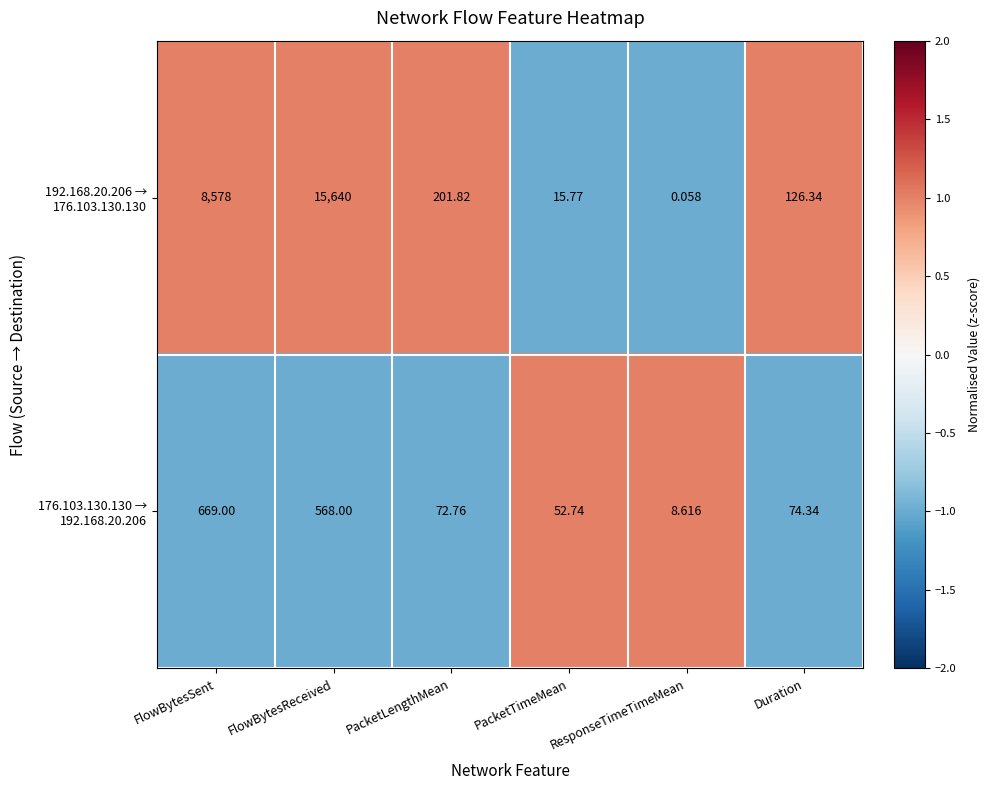

At which category does the chart reach its peak across all series?

FlowBytesReceived